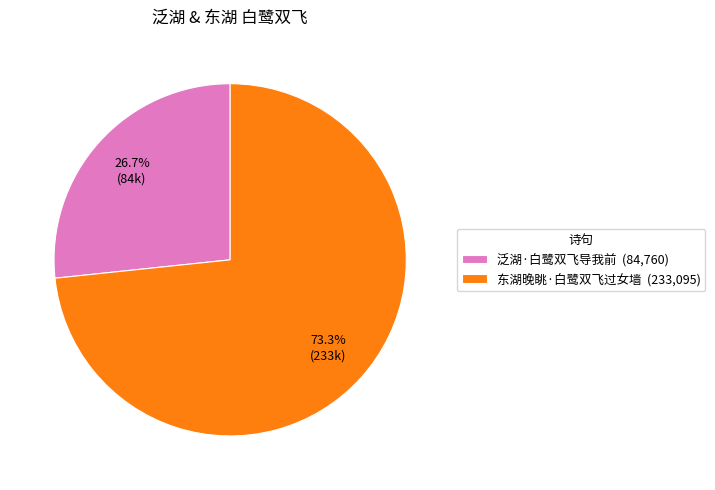

Between 东湖晚眺·白鹭双飞过女墙 and 泛湖·白鹭双飞导我前, which is larger?

东湖晚眺·白鹭双飞过女墙